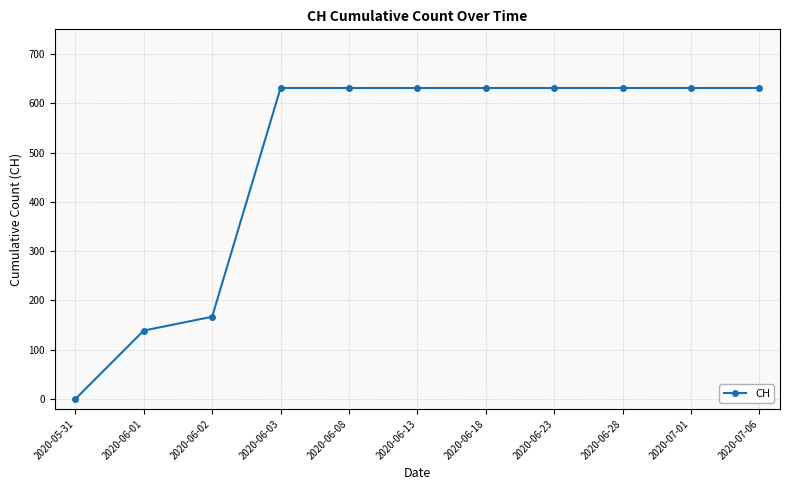

Where is the data nearest to the value 315?

2020-06-02